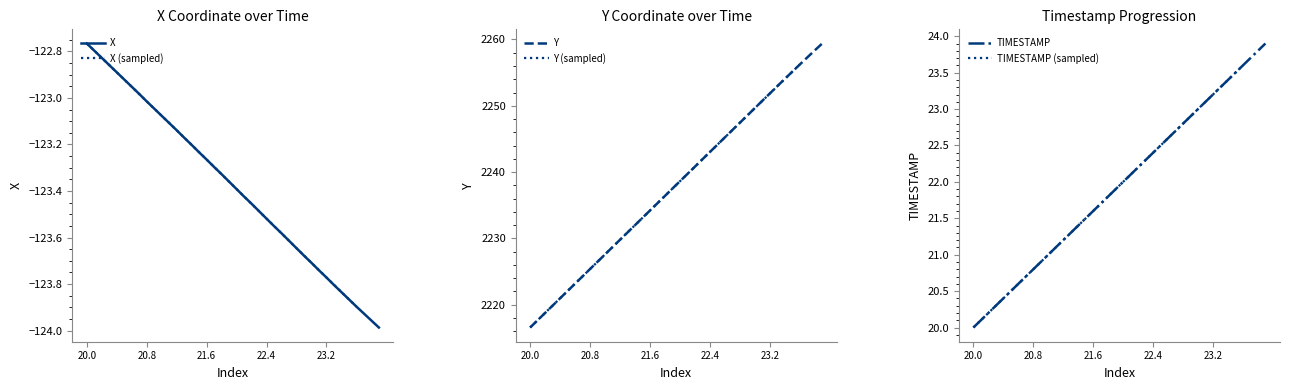

At which label does X first exceed -123?

20.0